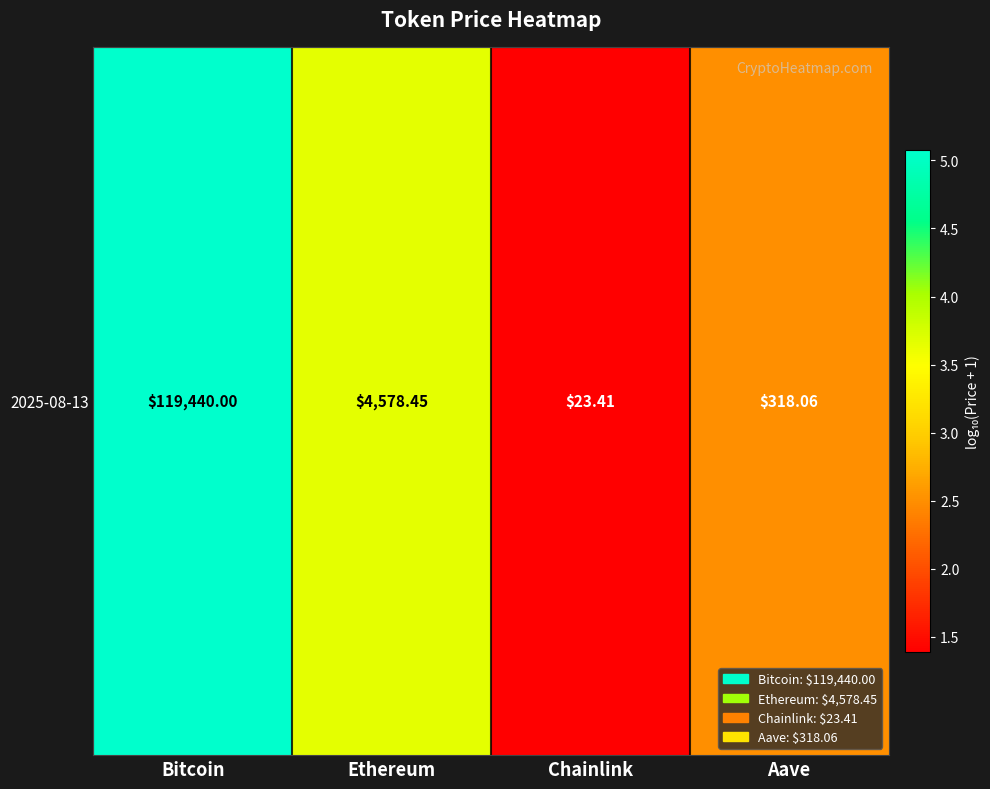

At which category does the chart reach its minimum across all series?

Chainlink